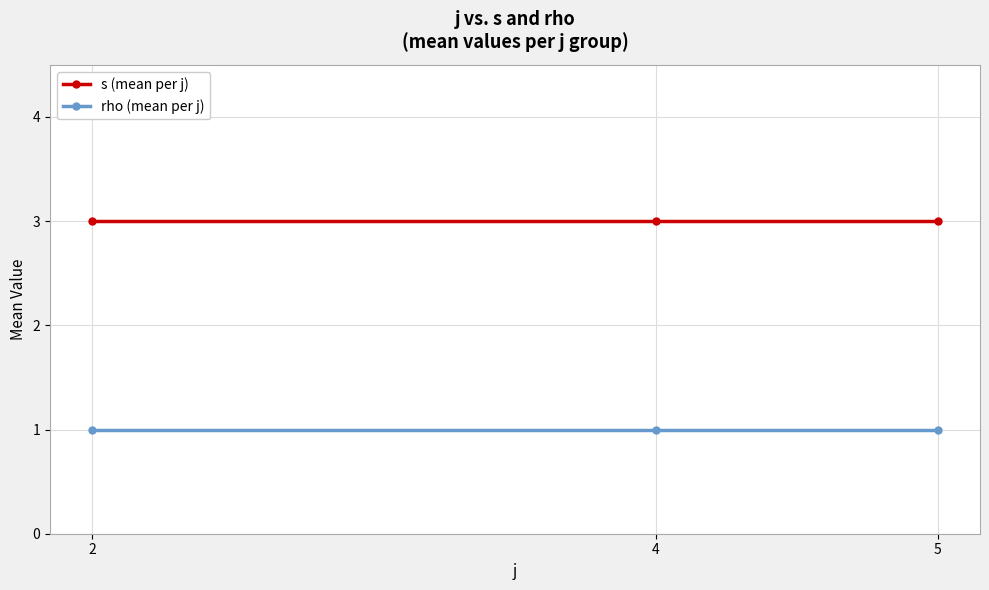

What is the value of the rho (mean per j) point at the 2nd from the left?

1